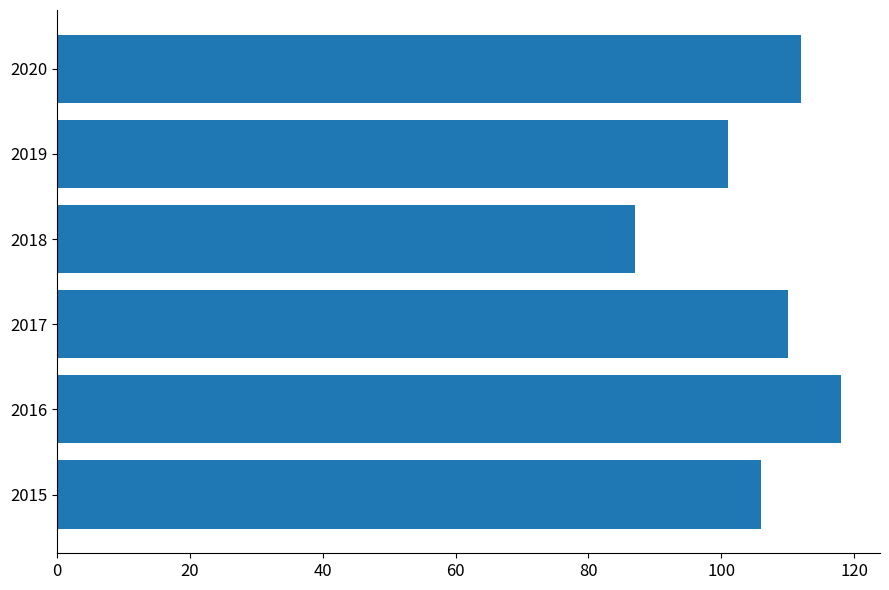

Reading top to bottom, what are all the values shown in this chart?

112	101	87	110	118	106